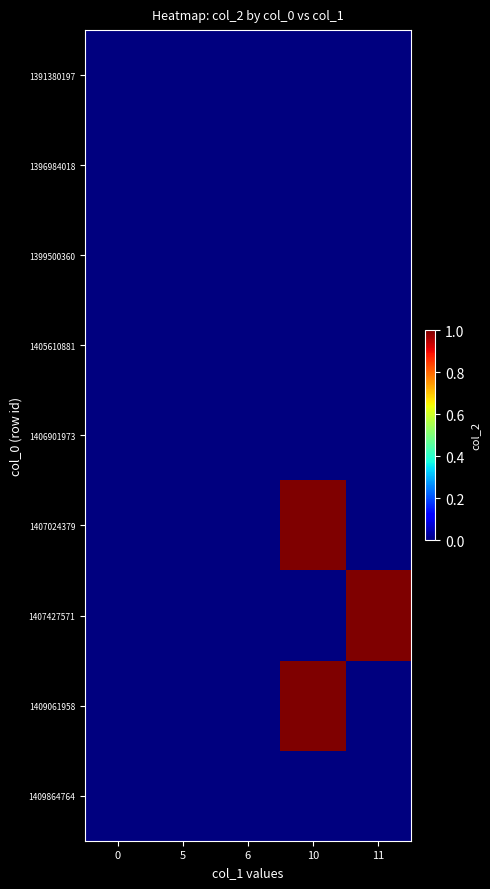

Reading left to right, extract all data points from this chart.

row_0: 0	0	0	0	0
row_1: 0	0	0	0	0
row_2: 0	0	0	0	0
row_3: 0	0	0	0	0
row_4: 0	0	0	0	0
row_5: 0	0	0	1	0
row_6: 0	0	0	0	1
row_7: 0	0	0	1	0
row_8: 0	0	0	0	0